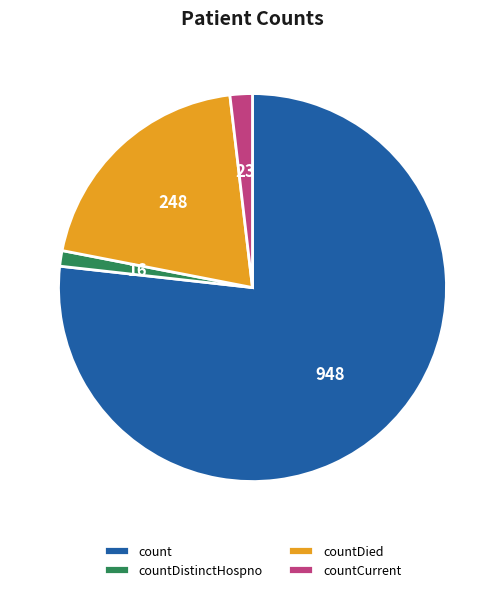

Is it true that count is 77% of the pie?

True